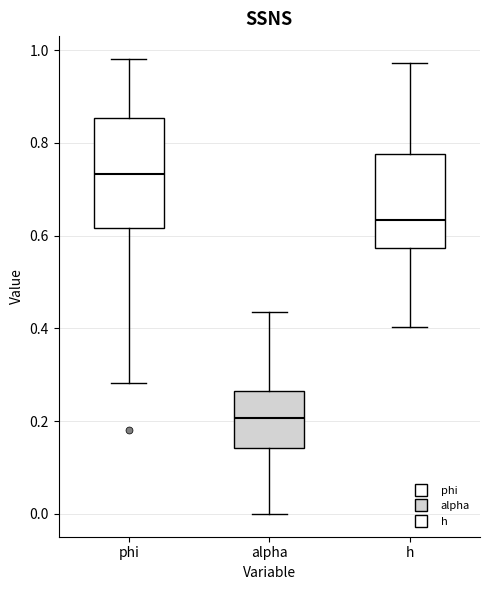

Reading left to right, read every box against the y-axis: the position of its median line, the range the box covers, and the ends of its whiskers. The values are not printed on the chart, so give them approximately, as read against the axis.

phi: median 0.74, box 0.62 to 0.86, whiskers 0.28 to 0.98
alpha: median 0.20, box 0.14 to 0.26, whiskers 0.00 to 0.44
h: median 0.64, box 0.58 to 0.78, whiskers 0.40 to 0.98